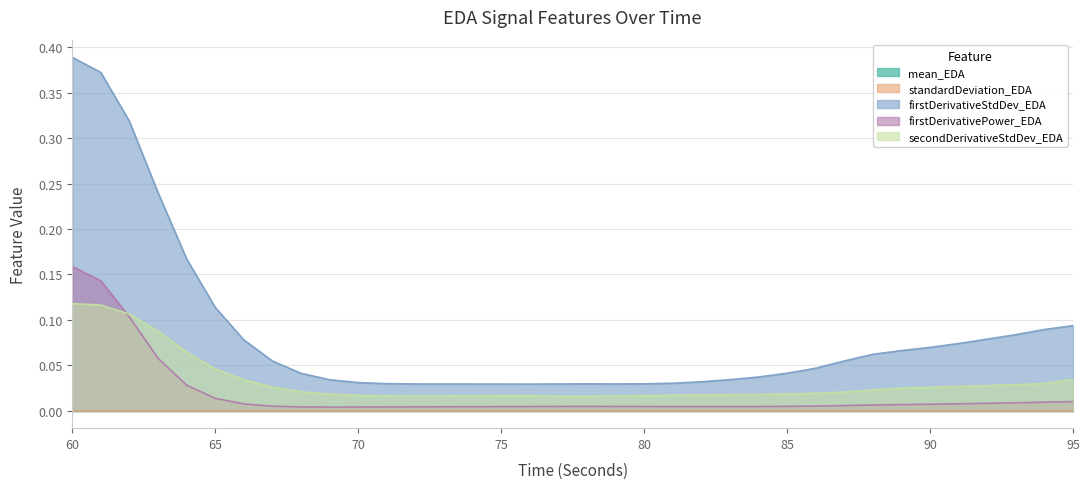

Reading right to left, what are all the values shown in this chart?

firstDerivativeStdDev_EDA: 95=0.1	94=0.1	93=0.1	92=0.1	91=0.1	90=0.1	89=0.1	88=0.1	87=0.1	86=0.0	85=0.0	84=0.0	83=0.0	82=0.0	81=0.0	80=0.0	79=0.0	78=0.0	77=0.0	76=0.0	75=0.0	74=0.0	73=0.0	72=0.0	71=0.0	70=0.0	69=0.0	68=0.0	67=0.1	66=0.1	65=0.1	64=0.2	63=0.2	62=0.3	61=0.4	60=0.4
firstDerivativePower_EDA: 95=0.0	94=0.0	93=0.0	92=0.0	91=0.0	90=0.0	89=0.0	88=0.0	87=0.0	86=0.0	85=0.0	84=0.0	83=0.0	82=0.0	81=0.0	80=0.0	79=0.0	78=0.0	77=0.0	76=0.0	75=0.0	74=0.0	73=0.0	72=0.0	71=0.0	70=0.0	69=0.0	68=0.0	67=0.0	66=0.0	65=0.0	64=0.0	63=0.1	62=0.1	61=0.1	60=0.2
secondDerivativeStdDev_EDA: 95=0.0	94=0.0	93=0.0	92=0.0	91=0.0	90=0.0	89=0.0	88=0.0	87=0.0	86=0.0	85=0.0	84=0.0	83=0.0	82=0.0	81=0.0	80=0.0	79=0.0	78=0.0	77=0.0	76=0.0	75=0.0	74=0.0	73=0.0	72=0.0	71=0.0	70=0.0	69=0.0	68=0.0	67=0.0	66=0.0	65=0.0	64=0.1	63=0.1	62=0.1	61=0.1	60=0.1